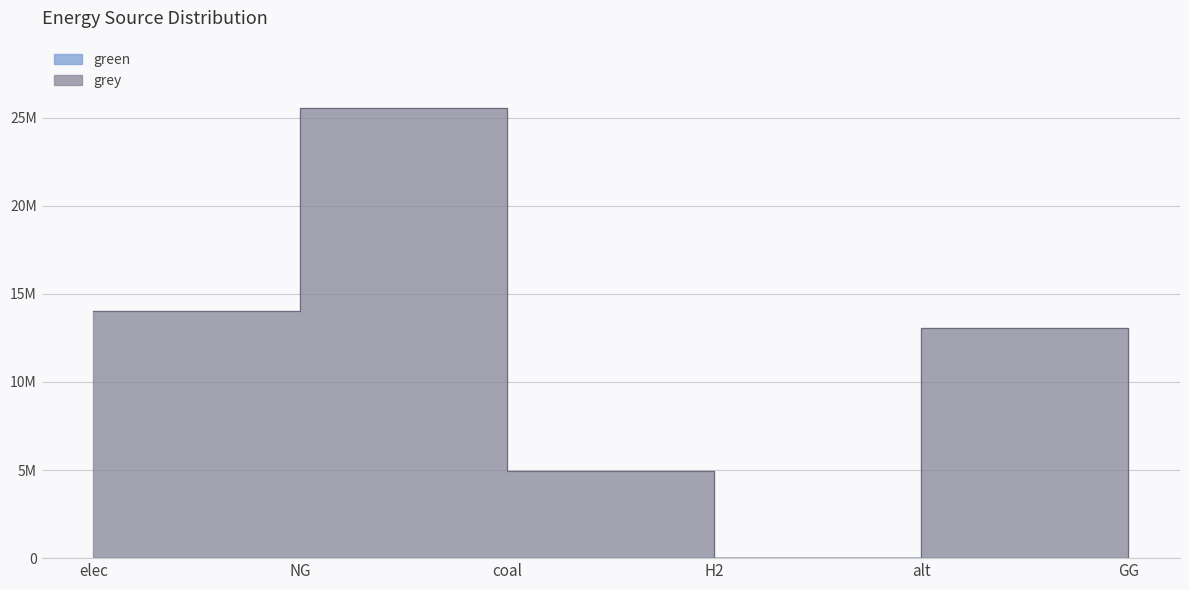

Where is the data nearest to the value 12767489?

alt